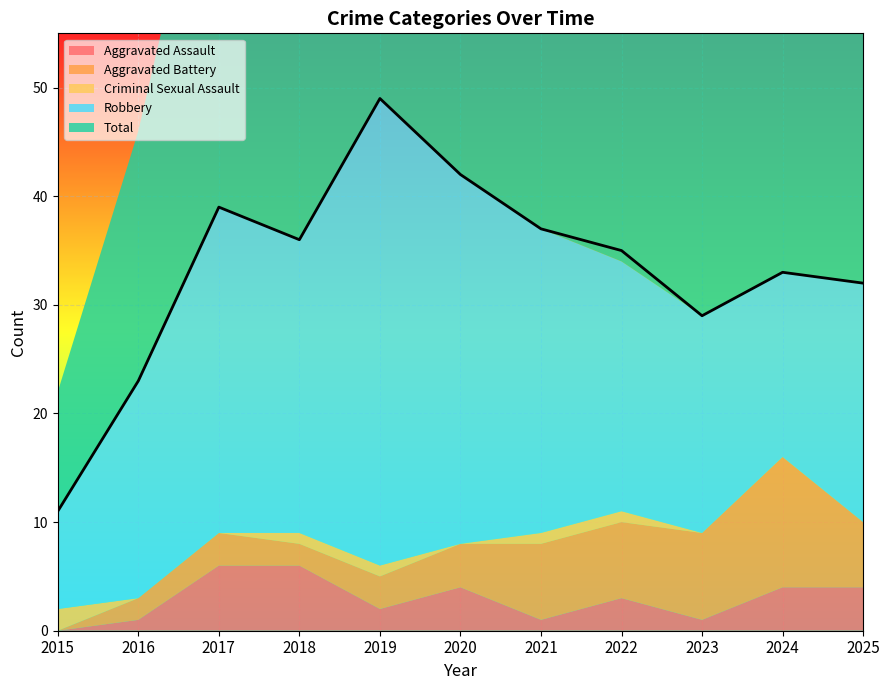

How many intersections are there between Aggravated Battery and Aggravated Assault?

2